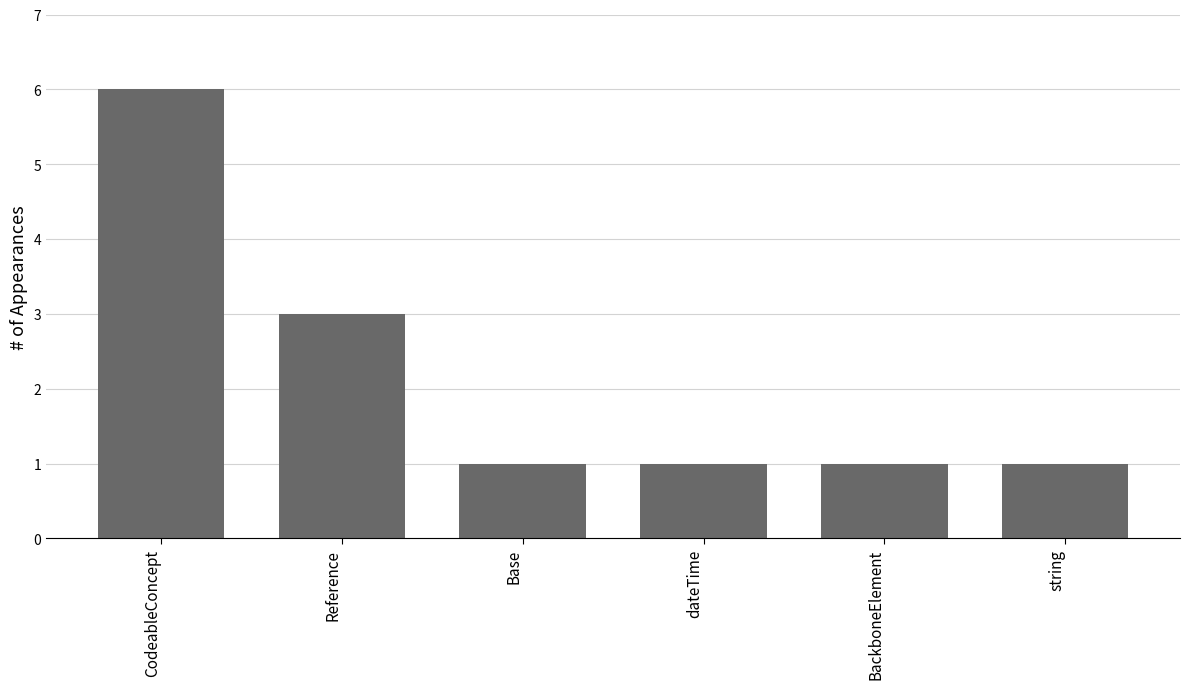

Reading left to right, transcribe all the data shown in this chart.

6	3	1	1	1	1